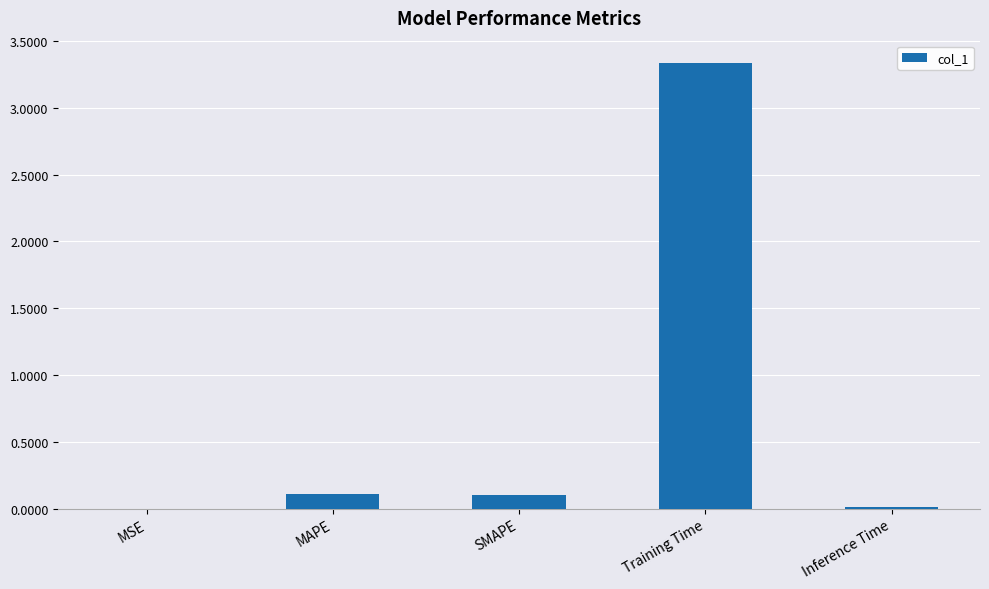

Which label corresponds to the largest value in the chart?

Training Time